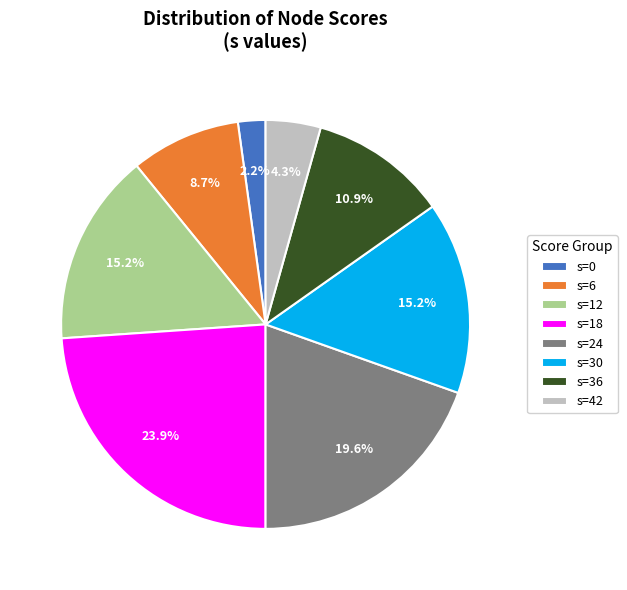

Which category has the smallest portion of the pie?

s=0